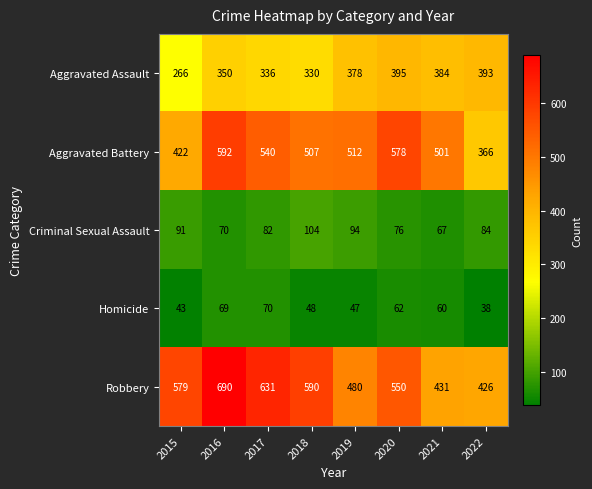

Count the number of data series in this chart.

5